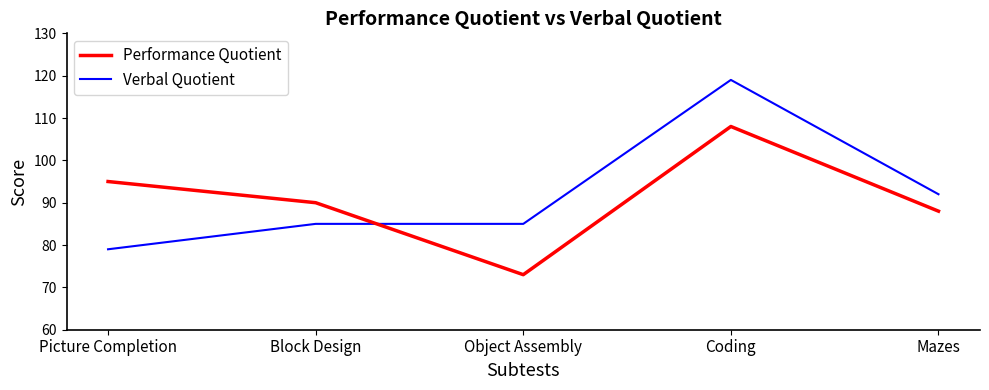

What position from the left is Object Assembly?

3